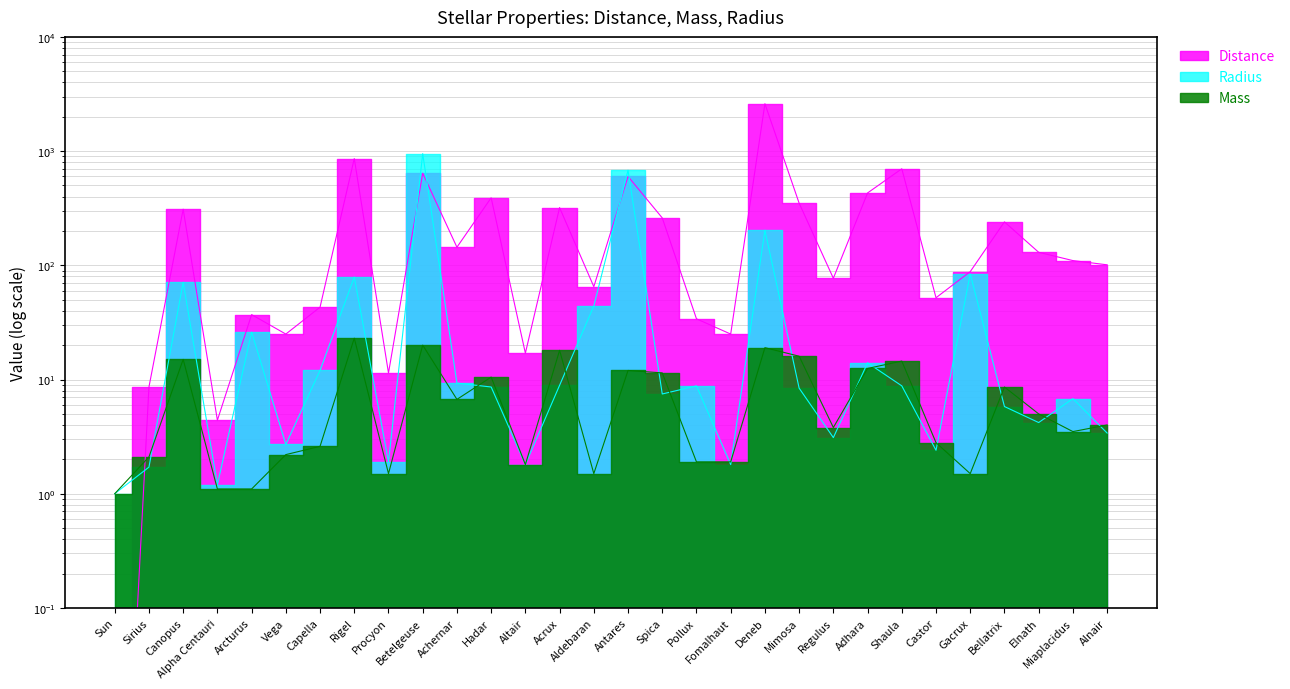

Reading left to right, what are all the values shown in this chart?

Distance: 0.0	8.6	310.0	4.4	37.0	25.0	43.0	860.0	11.4	640.0	144.0	390.0	17.0	320.0	65.0	600.0	260.0	34.0	25.0	2600.0	350.0	77.0	430.0	700.0	52.0	88.0	240.0	130.0	110.0	101.0
Mass: 1.0	2.1	15.0	1.1	1.1	2.2	2.6	23.0	1.5	20.0	6.7	10.5	1.8	18.0	1.5	12.0	11.4	1.9	1.9	19.0	16.0	3.8	12.5	14.5	2.8	1.5	8.6	5.0	3.5	4.0
Radius: 1.0	1.7	71.0	1.2	26.0	2.7	12.0	78.9	1.9	950.0	9.3	8.6	1.8	8.9	44.0	680.0	7.5	8.8	1.8	203.0	8.4	3.1	14.0	8.8	2.4	84.0	5.8	4.2	6.8	3.4